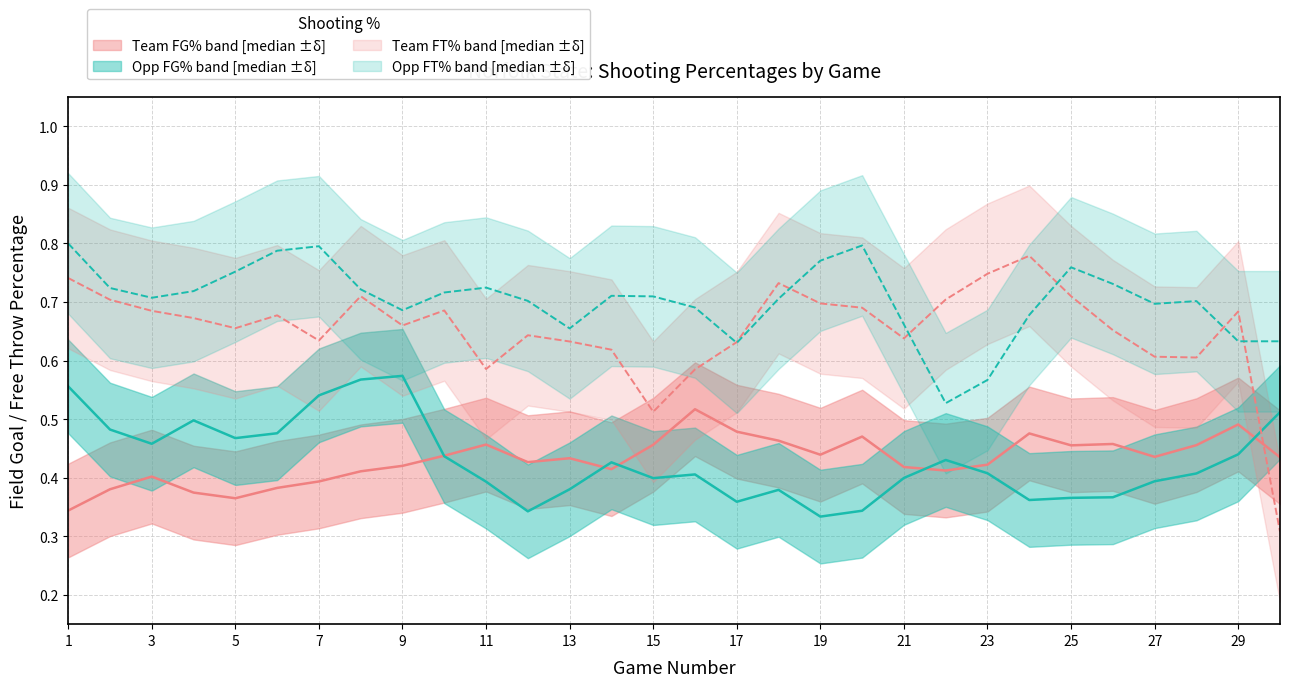

True or false: FG_Pct has more than 2 points higher than both neighbors.

True